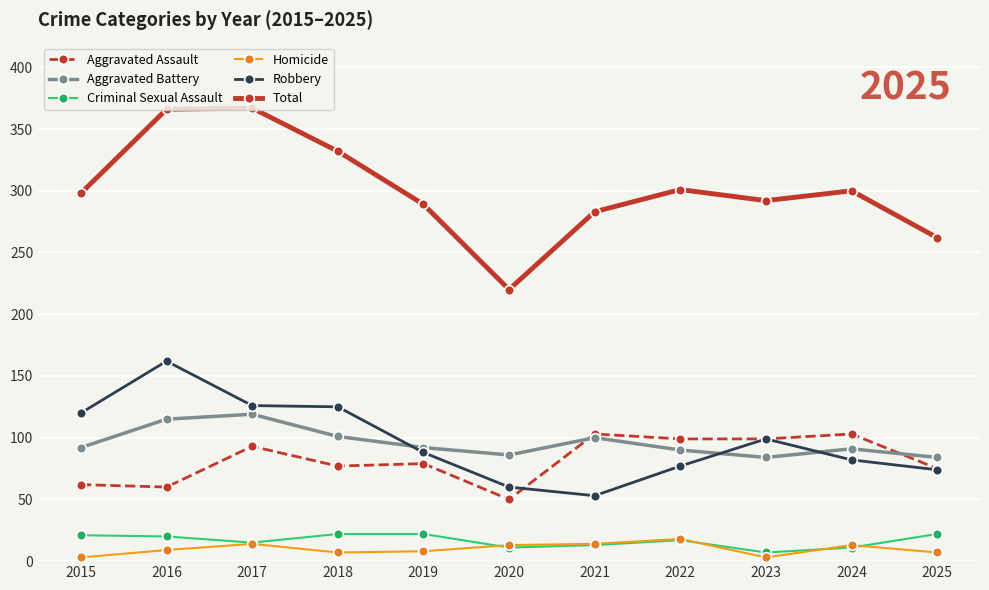

True or false: Aggravated Assault and Total intersect in this chart.

False